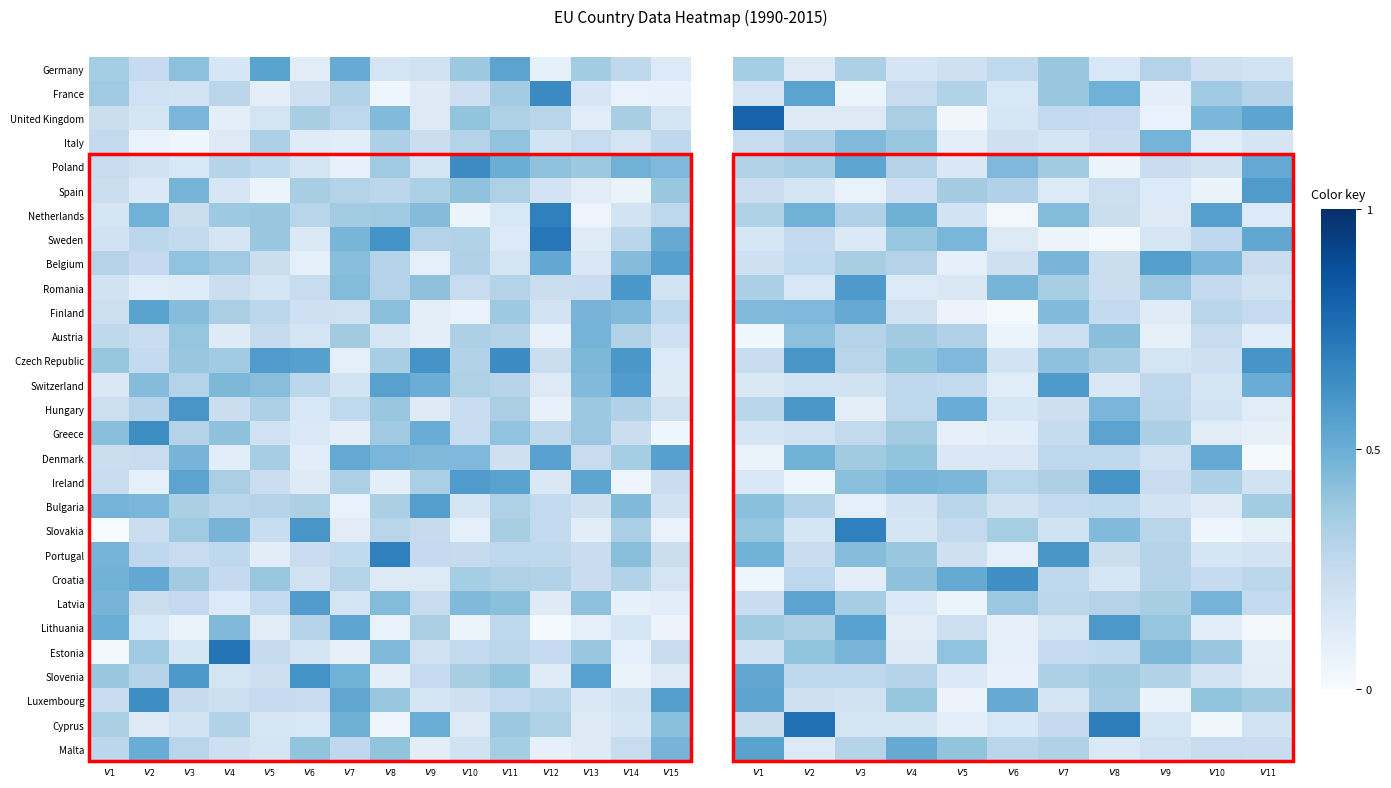

At which category is the sum across all series the highest?

$v_{2}$